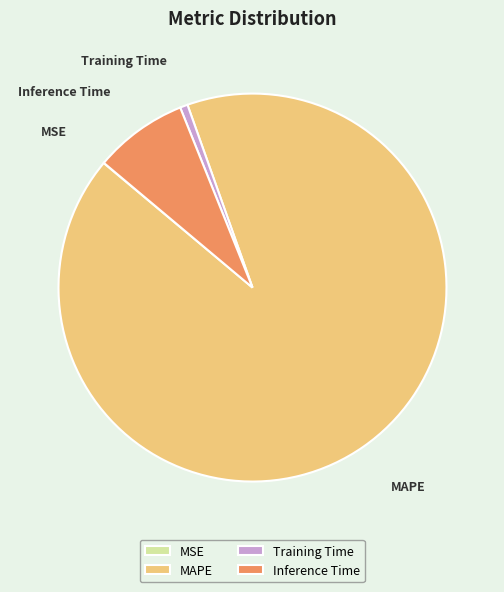

Is it true that Inference Time is 8% of the pie?

True